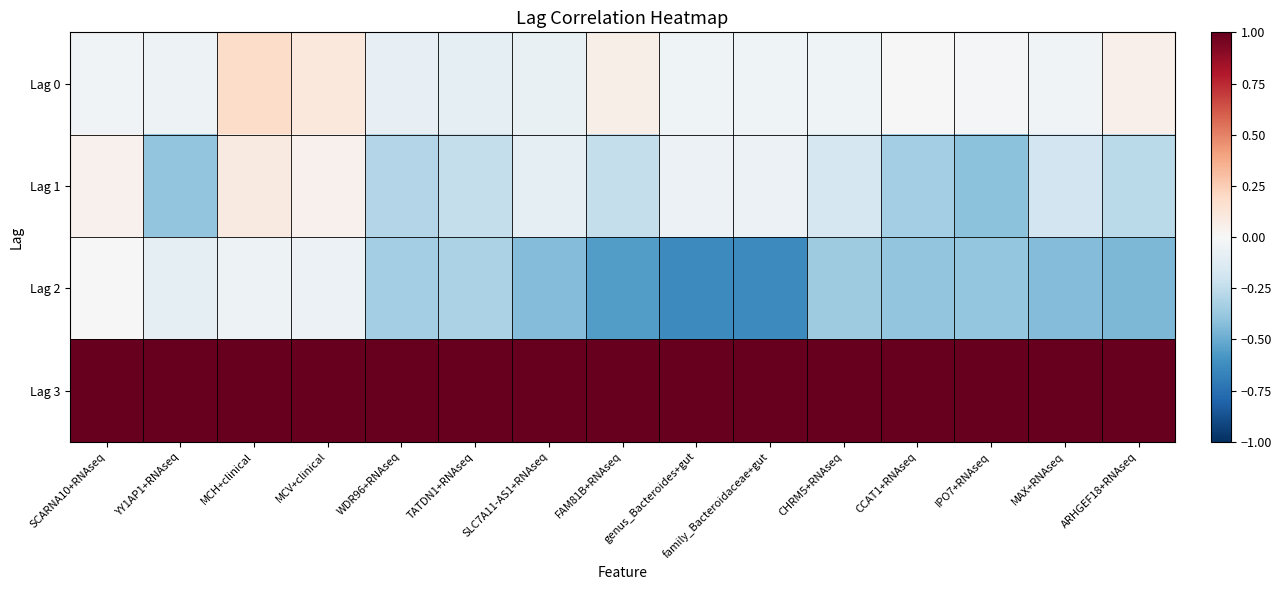

Count the number of data series in this chart.

4